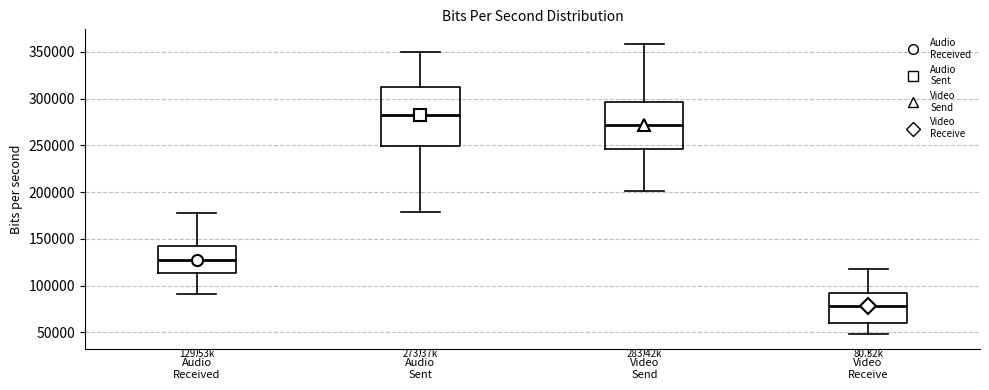

Reading left to right, read every box against the y-axis: the position of its median line, the range the box covers, and the ends of its whiskers. The values are not printed on the chart, so give them approximately, as read against the axis.

Audio Received: median 125000, box 115000 to 140000, whiskers 90000 to 180000
Audio Sent: median 285000, box 250000 to 310000, whiskers 180000 to 350000
Video Send: median 270000, box 245000 to 295000, whiskers 200000 to 360000
Video Receive: median 80000, box 60000 to 90000, whiskers 50000 to 120000